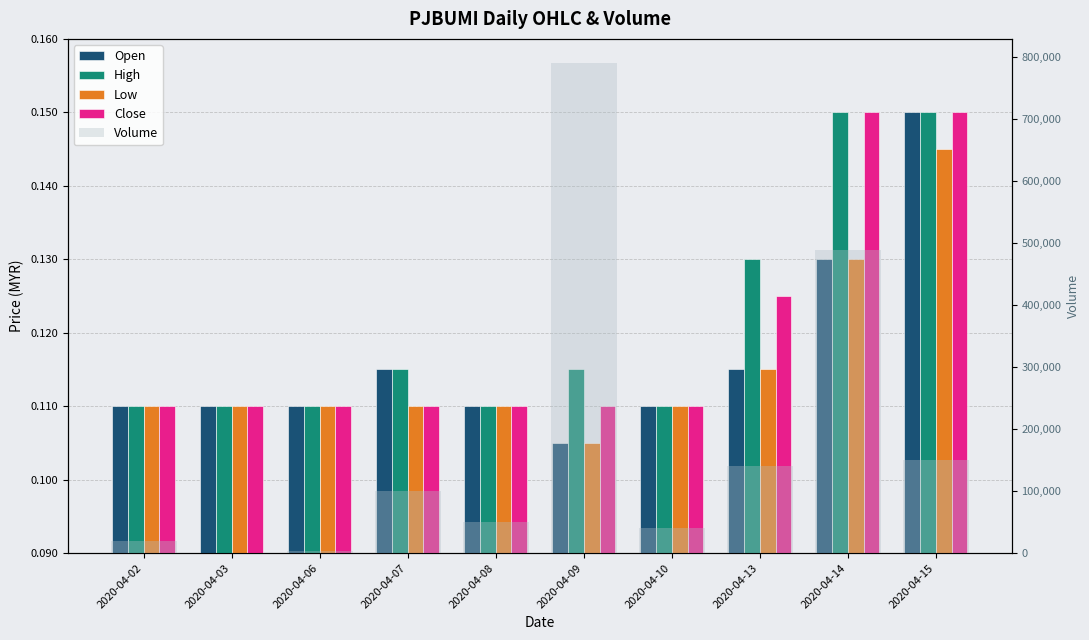

The value of High at 2020-04-09 is 0.1. True or false?

True